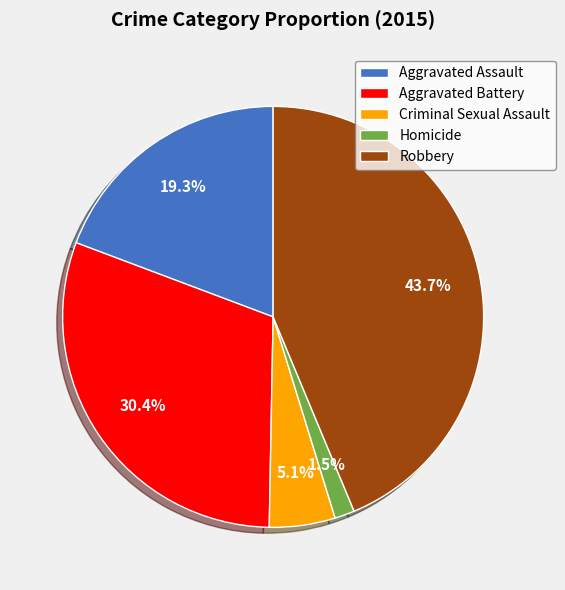

Does Aggravated Battery account for over 50% of the chart?

No